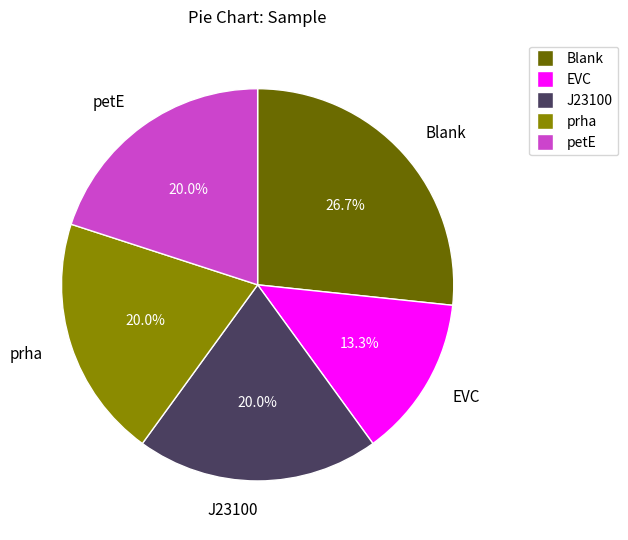

Does any single category account for the majority?

No